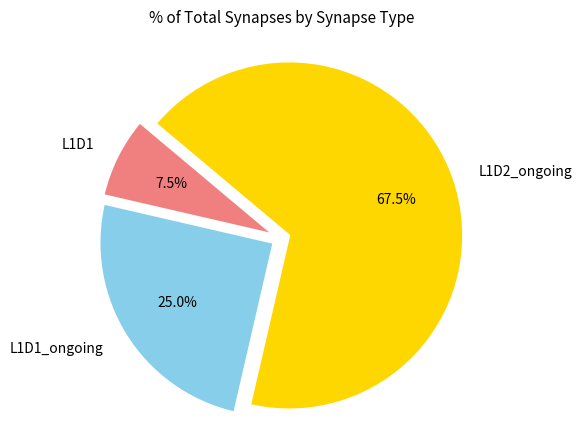

Which has a higher value, L1D2_ongoing or L1D1?

L1D2_ongoing